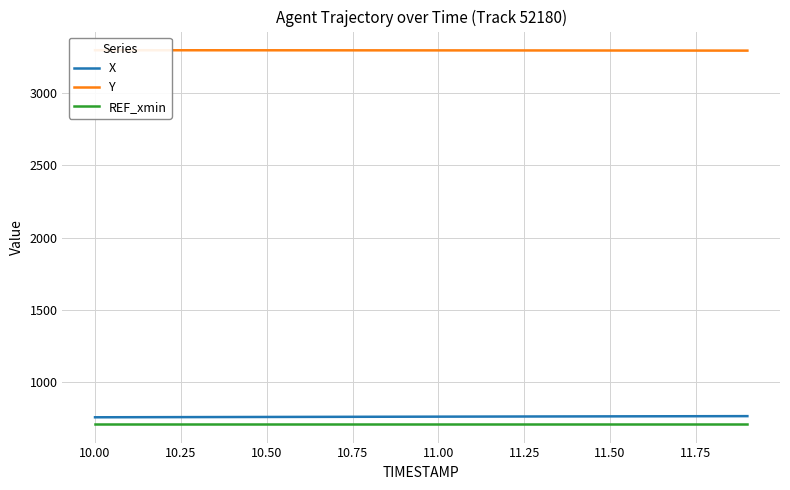

How many data points does each series have?

20